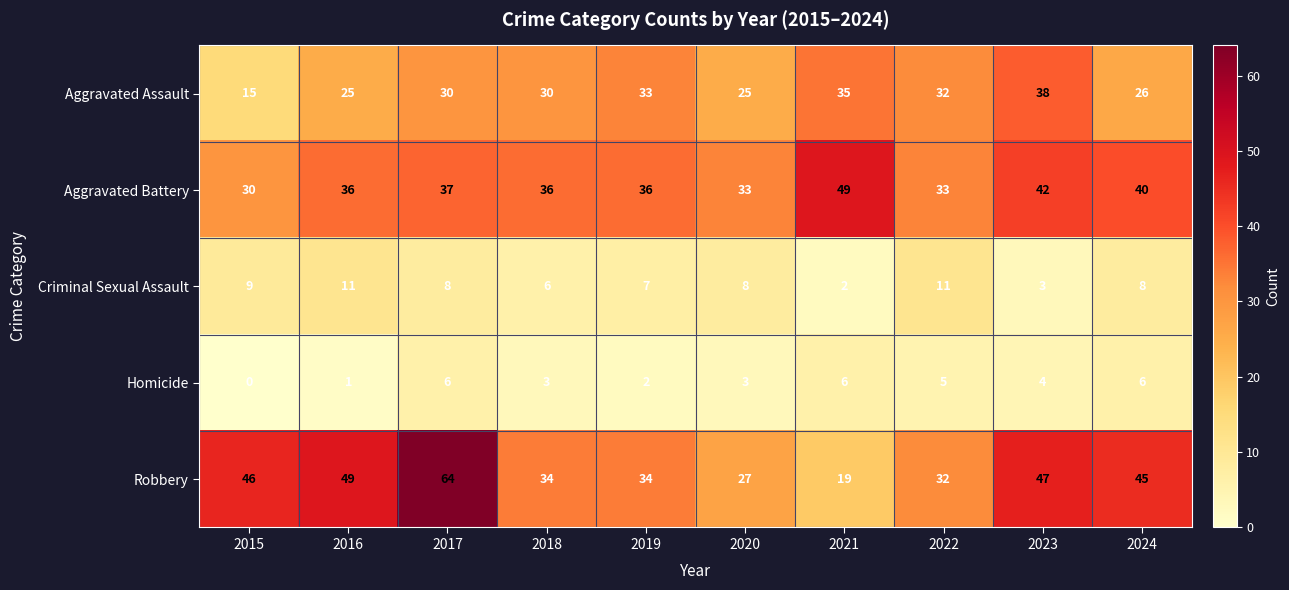

At how many categories does at least one series exceed 60?

1